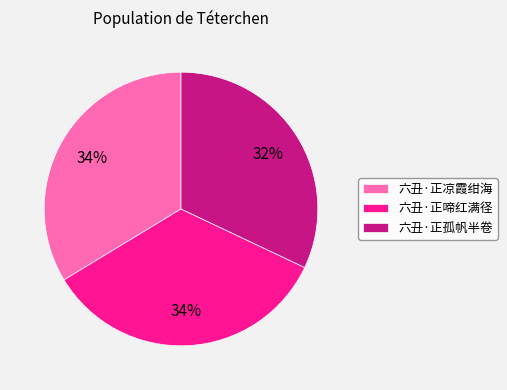

True or false: 六丑·正凉霞绀海 accounts for 34% of the total.

True